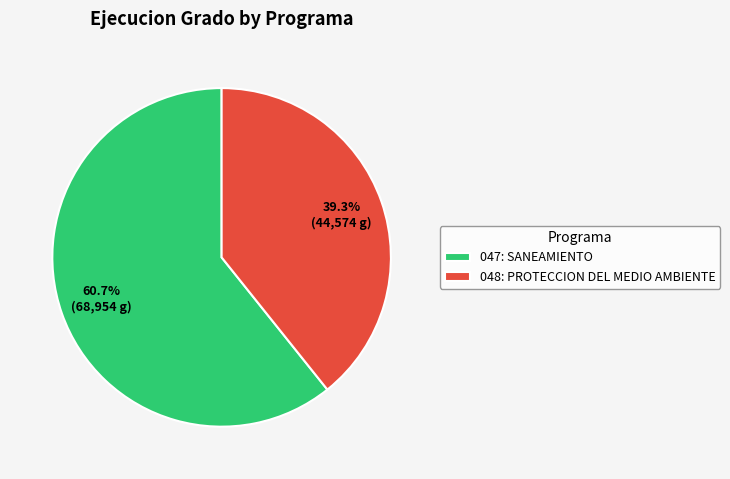

Is the sum of 047: SANEAMIENTO and 048: PROTECCION DEL MEDIO AMBIENTE greater than half?

Yes